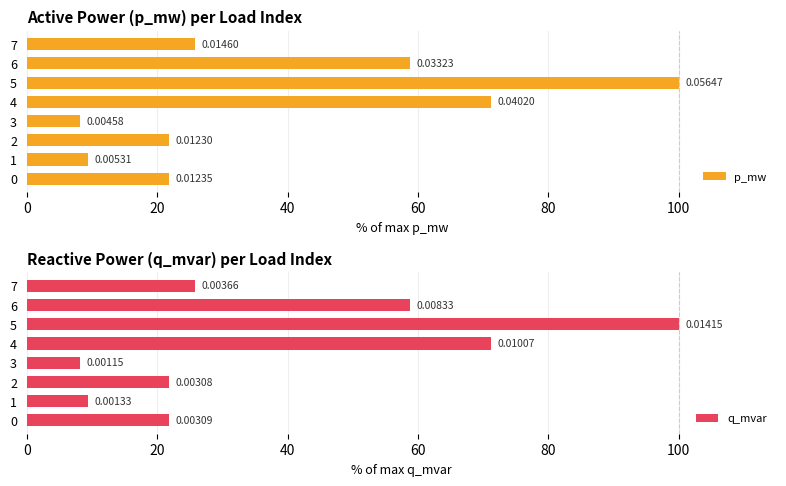

Reading left to right, what are all the values shown in this chart?

p_mw: 21.9	9.4	21.8	8.1	71.2	100.0	58.8	25.9
q_mvar: 21.9	9.4	21.8	8.1	71.2	100.0	58.8	25.9